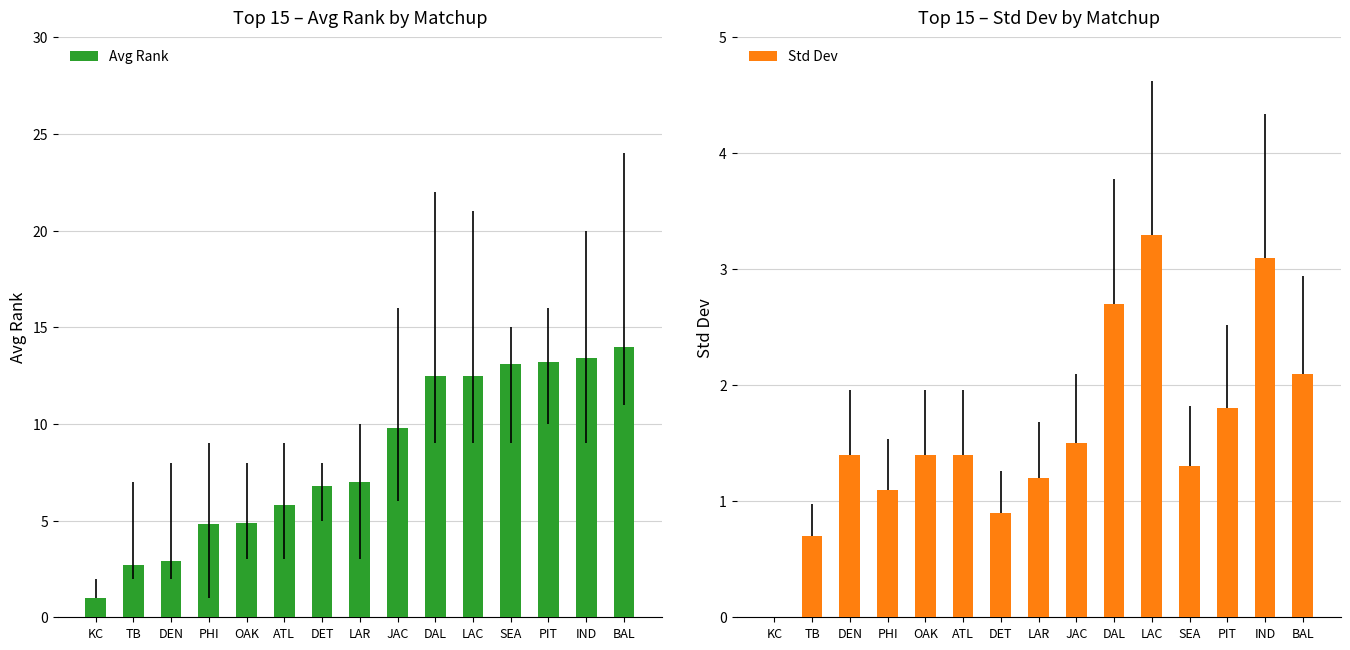

Which has a higher value, DET or BAL?

BAL